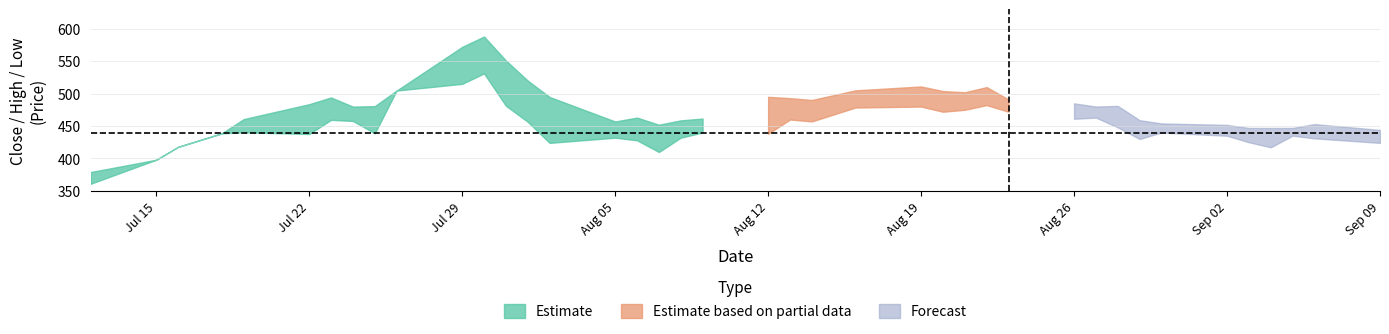

Where is High nearest to the value 483?

2024-07-22